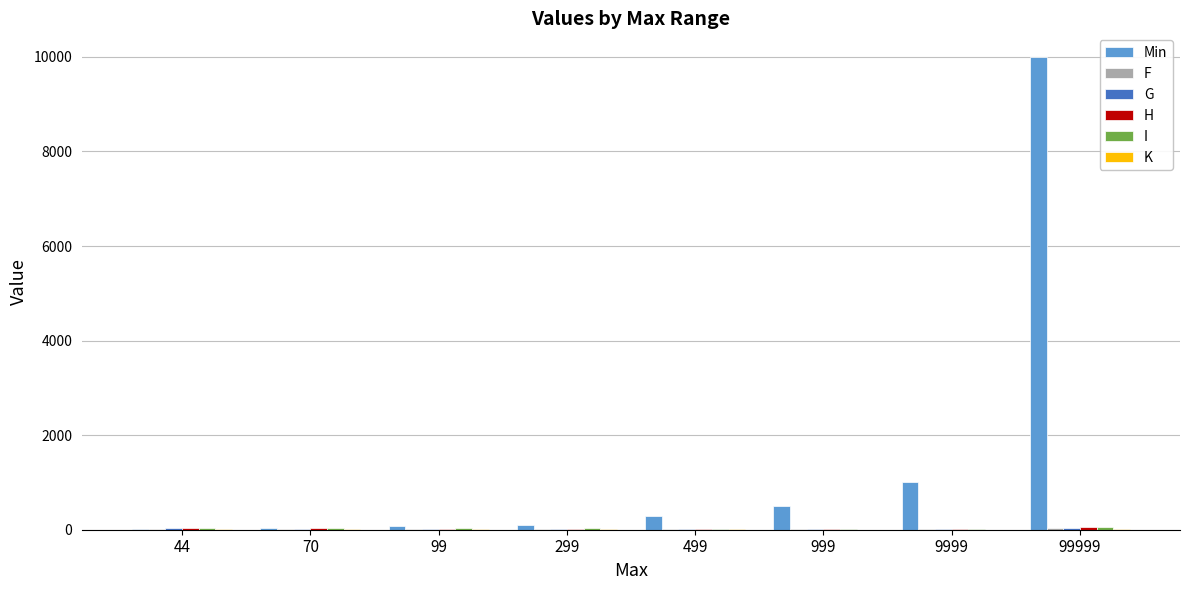

Which label corresponds to the largest value in the chart?

99999